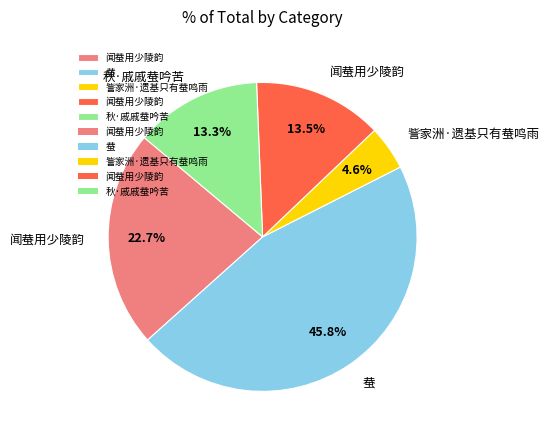

Does any single category account for the majority?

No